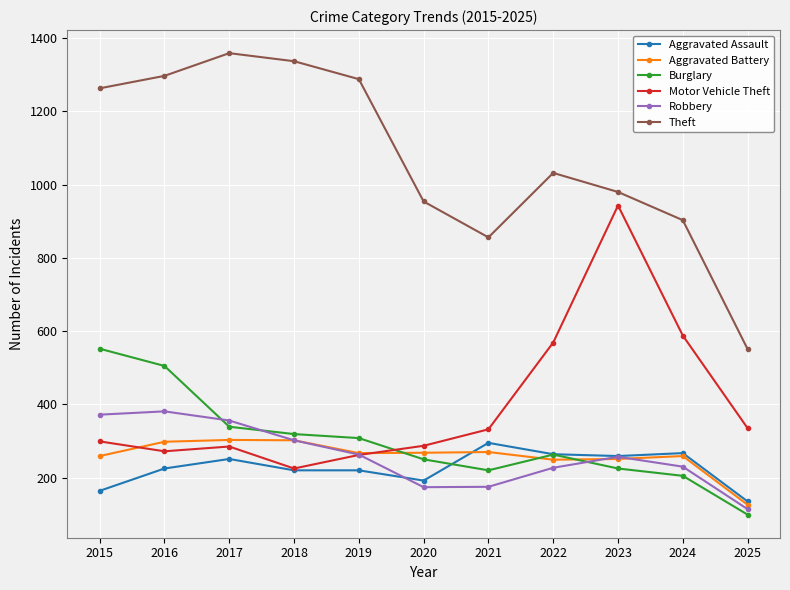

Which series has the widest spread of values?

Theft